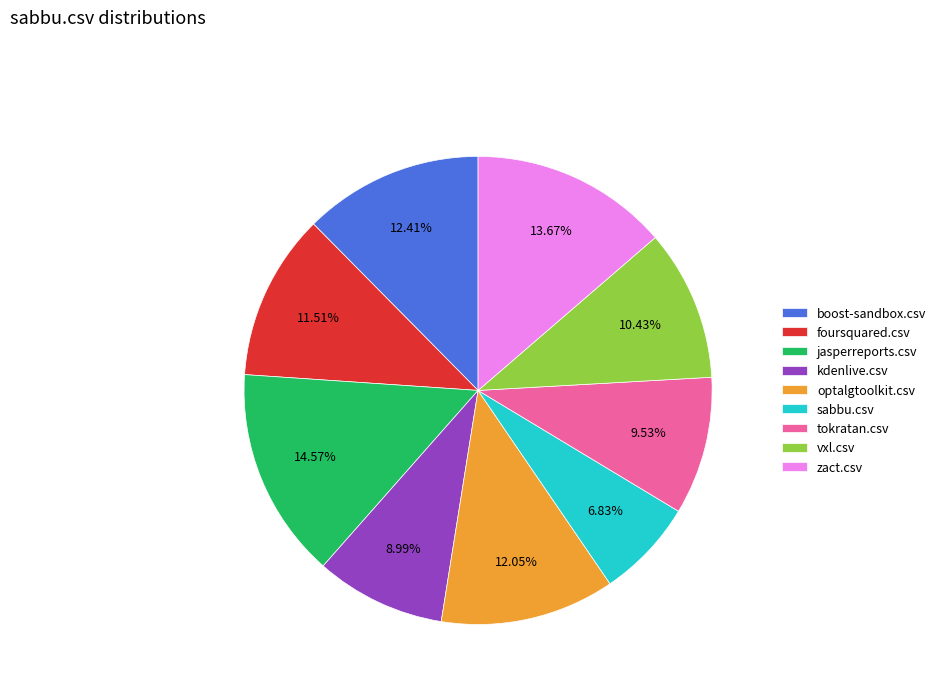

Which has a higher value, tokratan.csv or sabbu.csv?

tokratan.csv